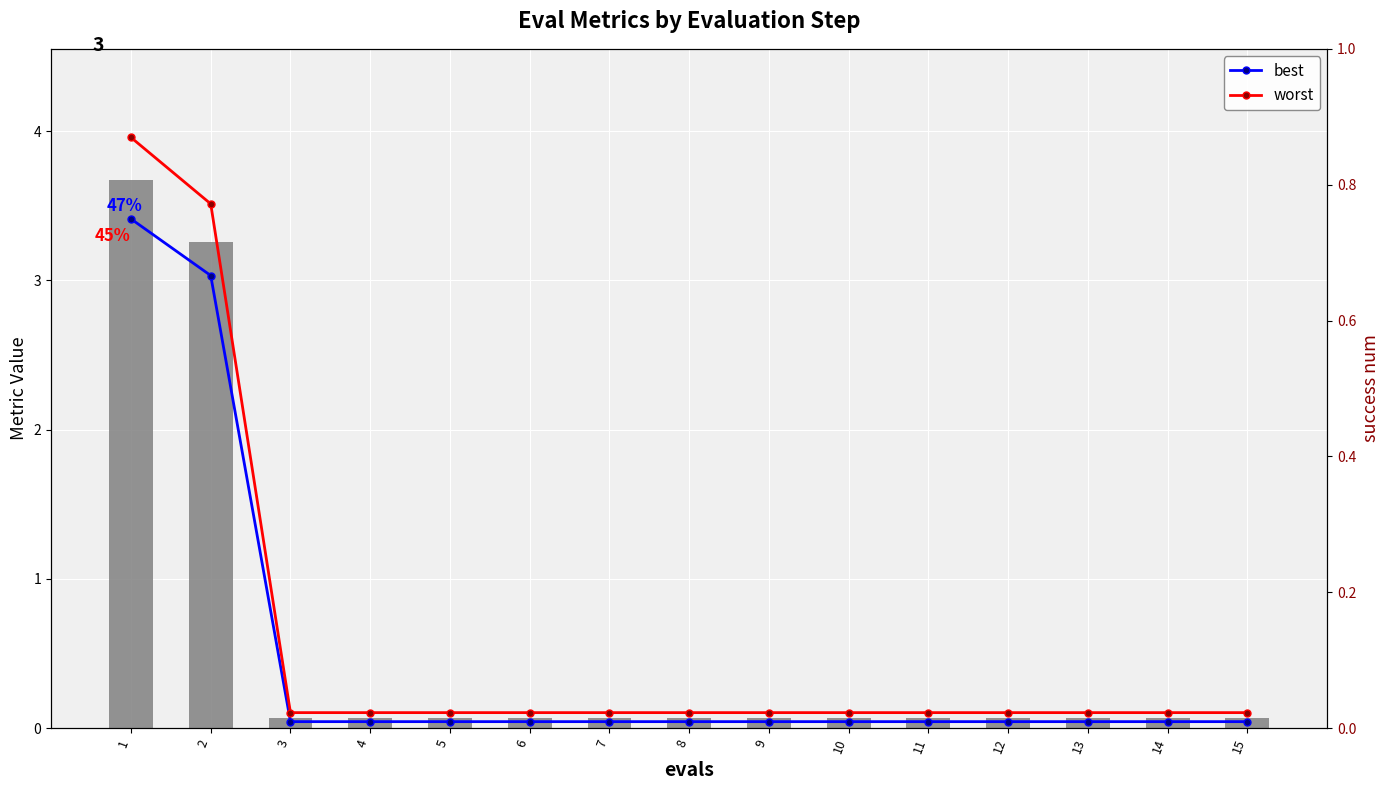

Rank the series by their maximum value, from highest to lowest.

worst, mean, best